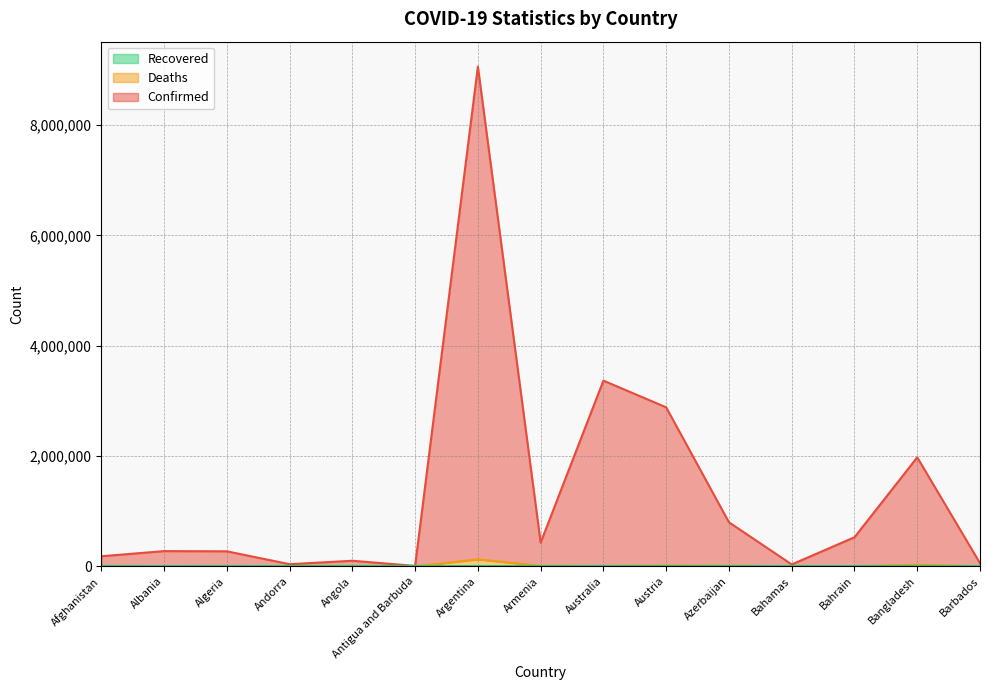

How many lines are shown in the chart?

3